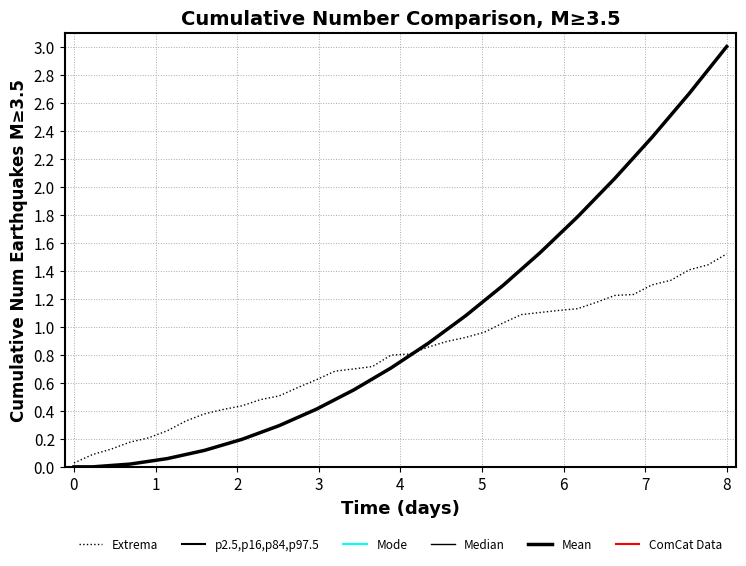

Which series has the largest total across all categories?

Mean